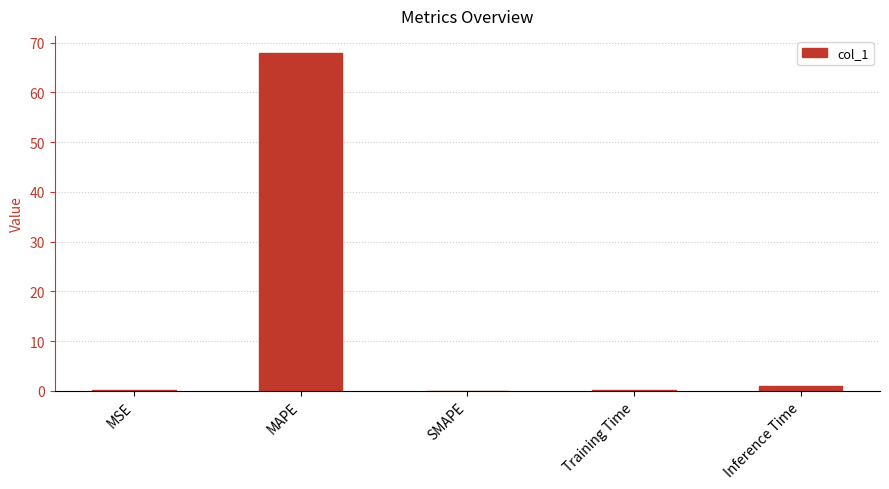

At which category does the chart reach its peak across all series?

MAPE